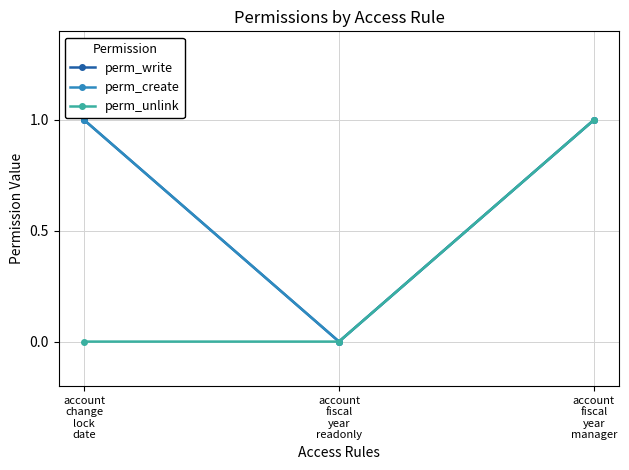

Does the chart have visible grid lines?

Yes